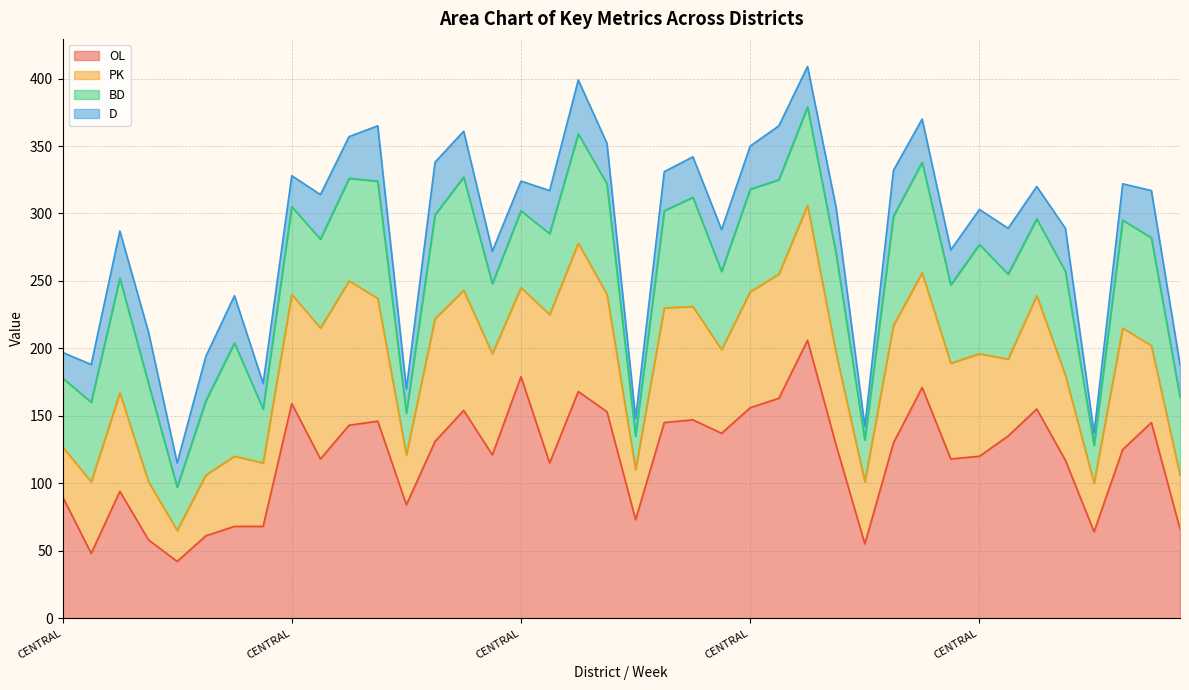

Reading left to right, extract all data points from this chart.

OL: CENTRAL=90	EAST=48	HSINCHU=94	HUALIEN=58	NORTH=42	SOUTH=61	TAOYUAN=68	WEST=68	CENTRAL=159	EAST=118	HSINCHU=143	HUALIEN=146	NORTH=84	SOUTH=131	TAOYUAN=154	WEST=121	CENTRAL=179	EAST=115	HSINCHU=168	HUALIEN=153	NORTH=73	SOUTH=145	TAOYUAN=147	WEST=137	CENTRAL=156	EAST=163	HSINCHU=206	HUALIEN=128	NORTH=55	SOUTH=130	TAOYUAN=171	WEST=118	CENTRAL=120	EAST=135	HSINCHU=155	HUALIEN=117	NORTH=64	SOUTH=125	TAOYUAN=145	WEST=66
PK: CENTRAL=37	EAST=53	HSINCHU=73	HUALIEN=43	NORTH=23	SOUTH=45	TAOYUAN=52	WEST=47	CENTRAL=81	EAST=97	HSINCHU=107	HUALIEN=91	NORTH=37	SOUTH=91	TAOYUAN=89	WEST=75	CENTRAL=66	EAST=110	HSINCHU=110	HUALIEN=87	NORTH=37	SOUTH=85	TAOYUAN=84	WEST=62	CENTRAL=86	EAST=92	HSINCHU=100	HUALIEN=68	NORTH=46	SOUTH=87	TAOYUAN=85	WEST=71	CENTRAL=76	EAST=57	HSINCHU=84	HUALIEN=63	NORTH=36	SOUTH=90	TAOYUAN=57	WEST=40
BD: CENTRAL=51	EAST=59	HSINCHU=85	HUALIEN=73	NORTH=32	SOUTH=55	TAOYUAN=84	WEST=40	CENTRAL=65	EAST=66	HSINCHU=76	HUALIEN=87	NORTH=31	SOUTH=77	TAOYUAN=84	WEST=52	CENTRAL=57	EAST=60	HSINCHU=81	HUALIEN=82	NORTH=25	SOUTH=72	TAOYUAN=81	WEST=58	CENTRAL=76	EAST=70	HSINCHU=73	HUALIEN=74	NORTH=31	SOUTH=81	TAOYUAN=82	WEST=58	CENTRAL=81	EAST=63	HSINCHU=57	HUALIEN=77	NORTH=28	SOUTH=80	TAOYUAN=80	WEST=58
D: CENTRAL=19	EAST=28	HSINCHU=35	HUALIEN=38	NORTH=18	SOUTH=33	TAOYUAN=35	WEST=19	CENTRAL=23	EAST=33	HSINCHU=31	HUALIEN=41	NORTH=18	SOUTH=39	TAOYUAN=34	WEST=24	CENTRAL=22	EAST=32	HSINCHU=40	HUALIEN=30	NORTH=13	SOUTH=29	TAOYUAN=30	WEST=31	CENTRAL=32	EAST=40	HSINCHU=30	HUALIEN=34	NORTH=10	SOUTH=34	TAOYUAN=32	WEST=26	CENTRAL=26	EAST=34	HSINCHU=24	HUALIEN=32	NORTH=9	SOUTH=27	TAOYUAN=35	WEST=24